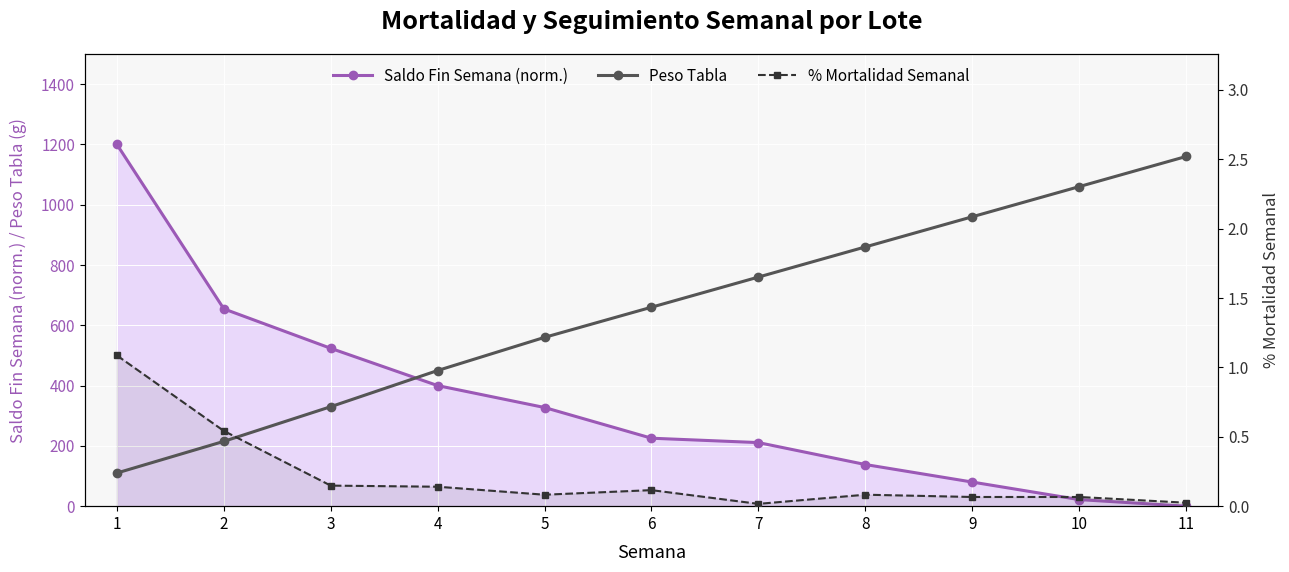

How many positive values does the Saldo Fin Semana (norm.) series have?

10